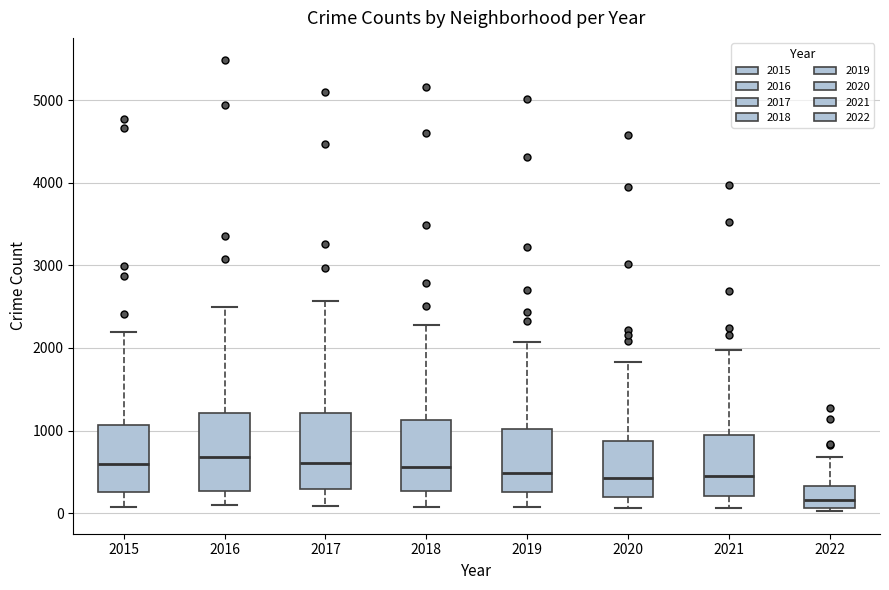

Where does the upper whisker of the box at x = 2021 end on the y-axis? The values are not printed on the chart, so give them approximately, as read against the axis.

2000